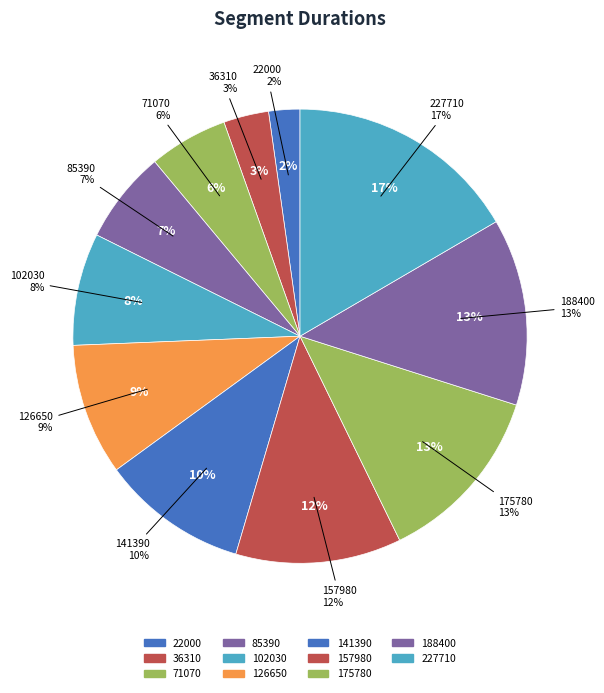

Does 227710 represent more than half of the total?

No